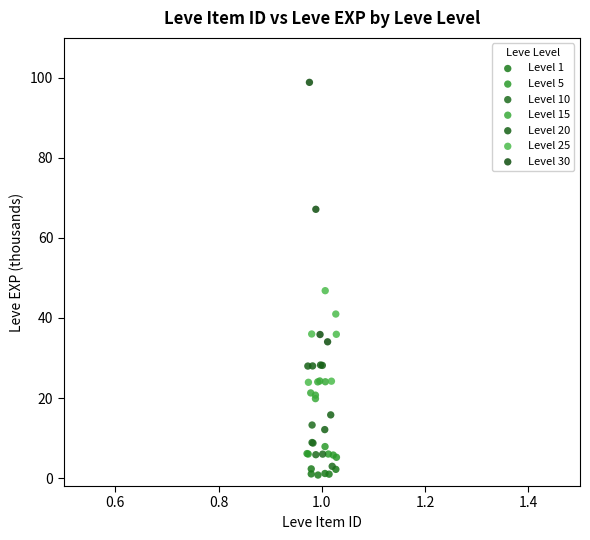

Which series has the widest spread of Y values?

Level 30